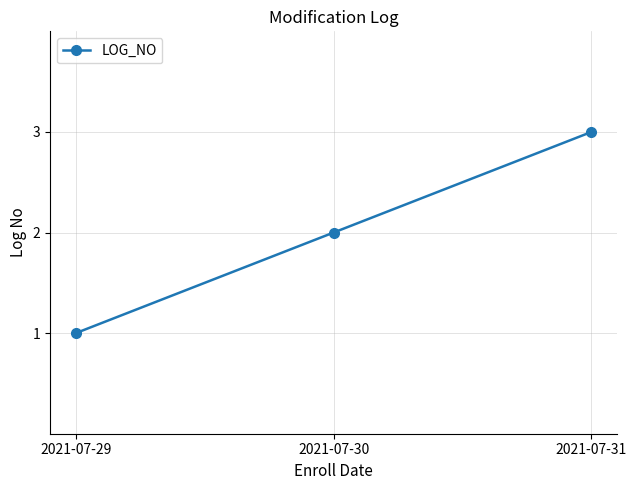

List the labels in order of value, largest first.

2021-07-31, 2021-07-30, 2021-07-29